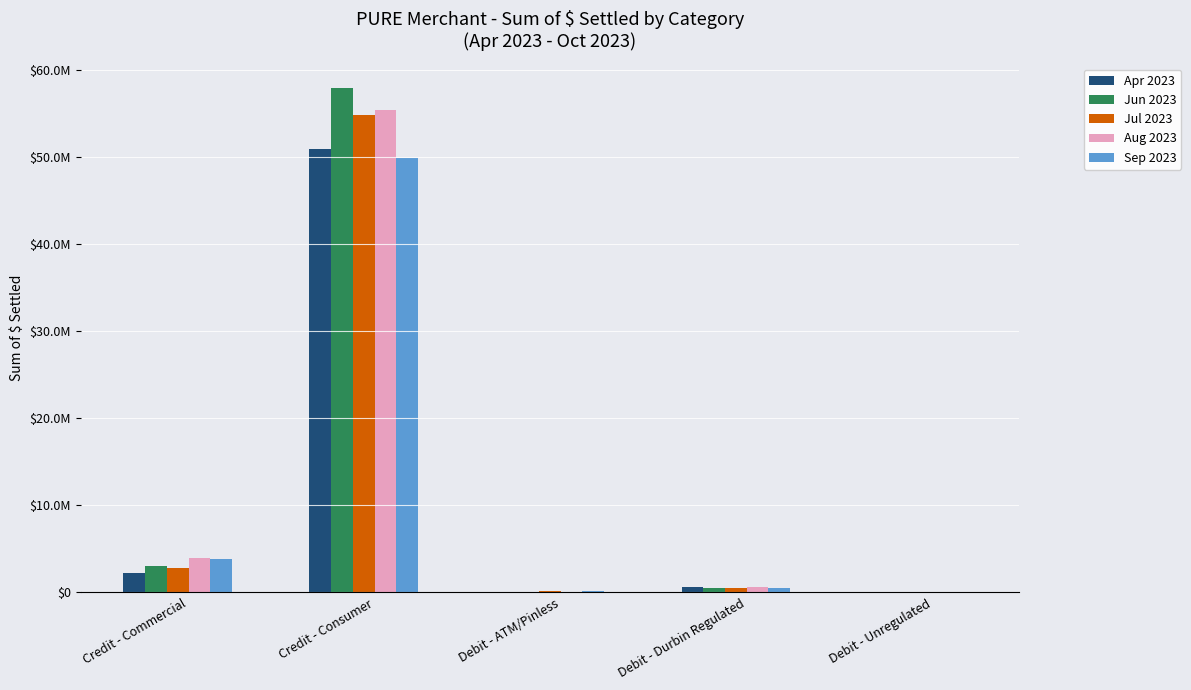

At how many categories does at least one series exceed 9382018?

1